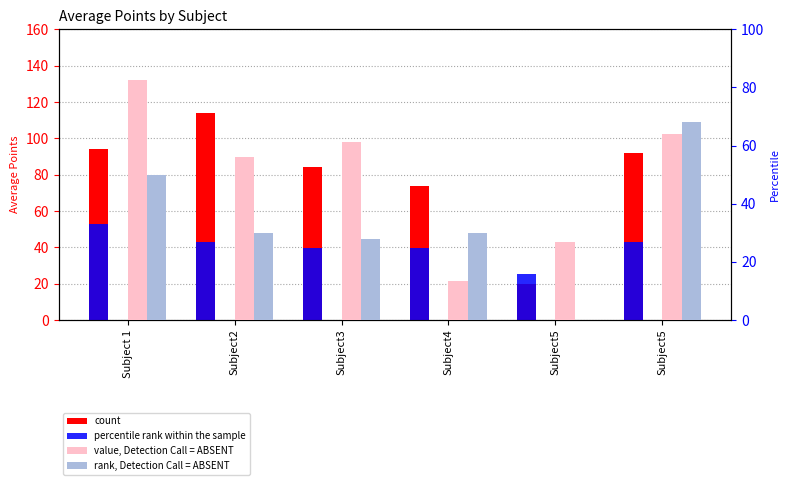

Reading left to right, what are all the values shown in this chart?

count: Subject 1=94.0	Subject2=114.0	Subject3=84.0	Subject4=74.0	Subject5=20.0	Subject5=92.0
percentile rank within the sample: Subject 1=52.8	Subject2=43.2	Subject3=39.6	Subject4=39.6	Subject5=25.2	Subject5=43.2
value, Detection Call = ABSENT: Subject 1=82.7	Subject2=56.0	Subject3=61.3	Subject4=13.3	Subject5=26.7	Subject5=64.0
rank, Detection Call = ABSENT: Subject 1=50.0	Subject2=30.0	Subject3=28.0	Subject4=30.0	Subject5=0.0	Subject5=68.0